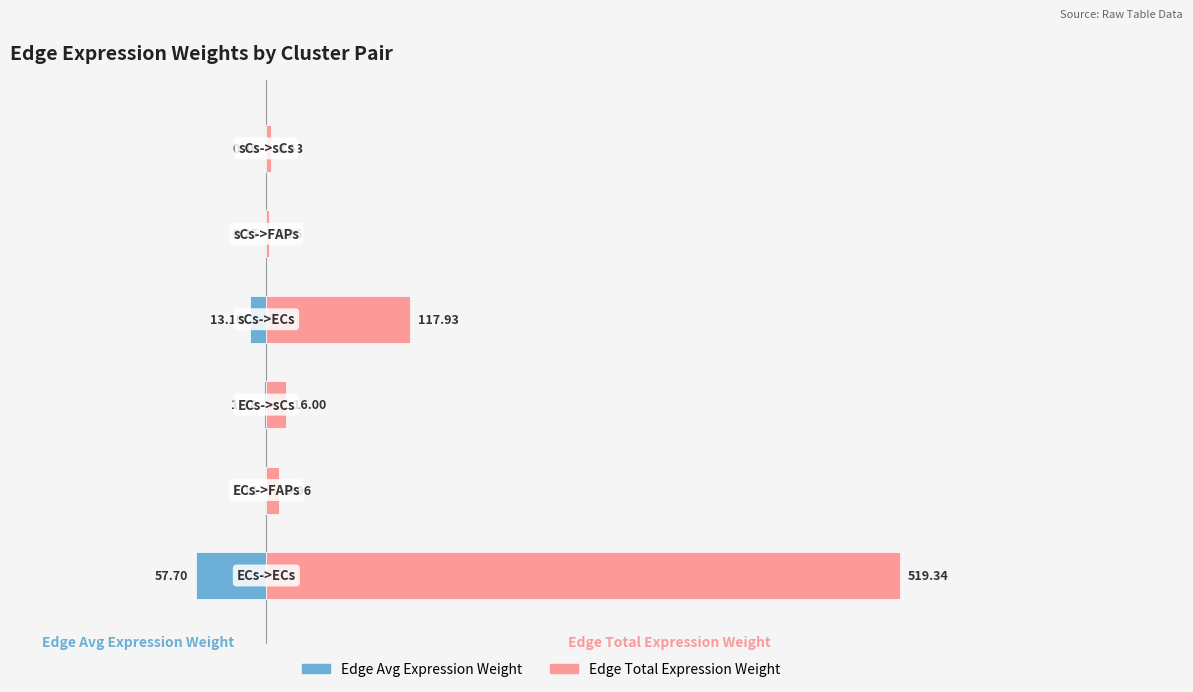

Reading left to right, extract all data points from this chart.

Edge Avg Expression Weight: -57.7	-1.1	-1.8	-13.1	-0.3	-0.4
Edge Total Expression Weight: 519.3	10.0	16.0	117.9	2.3	3.6